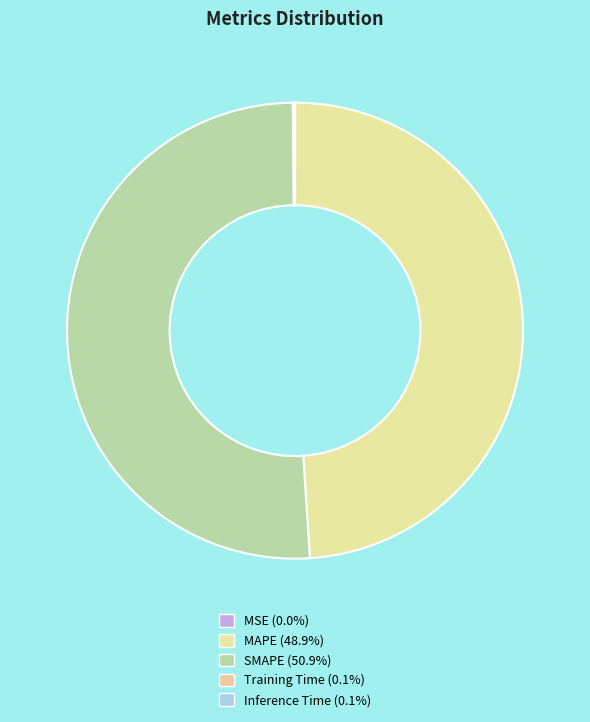

Count the number of slices in the pie.

5